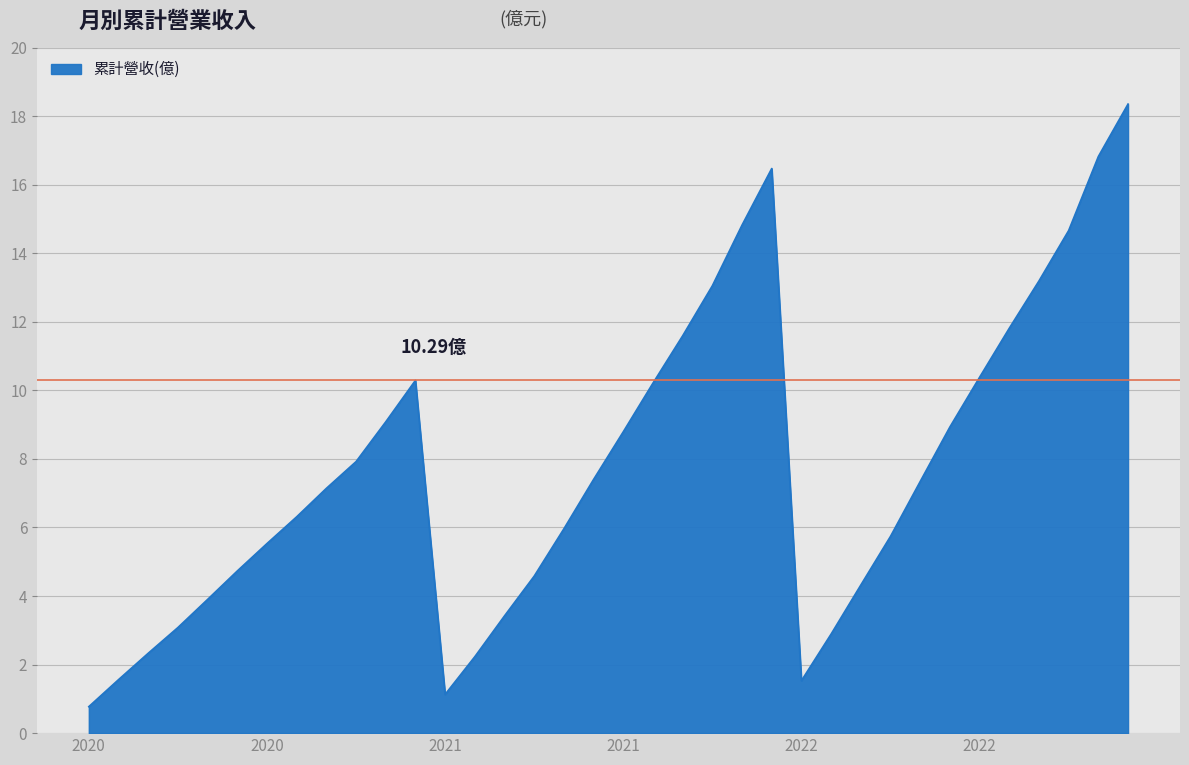

What is the difference between the maximum and minimum values?

17.6